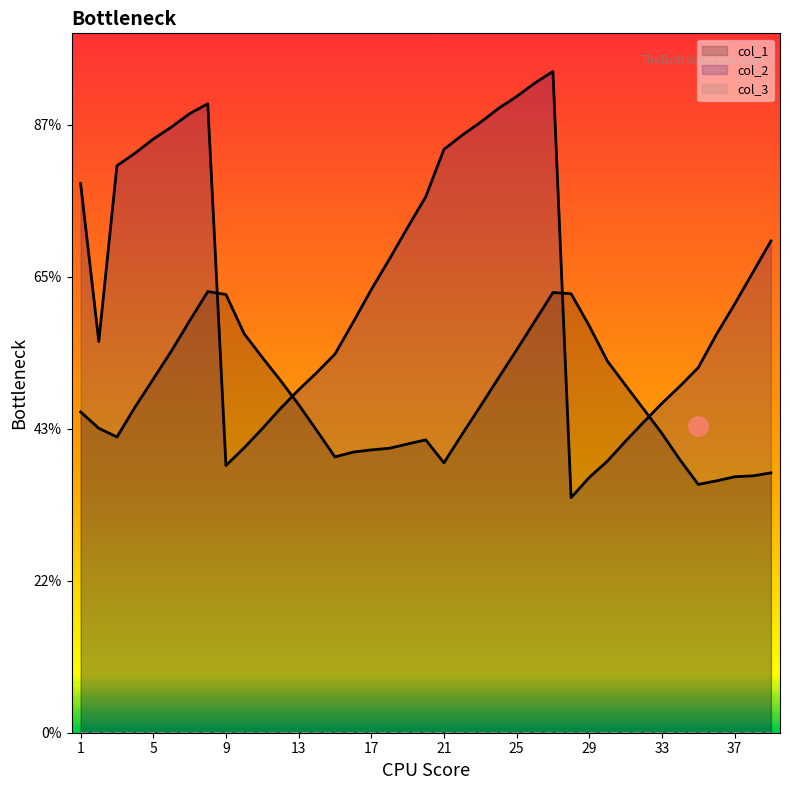

How many lines are shown in the chart?

2